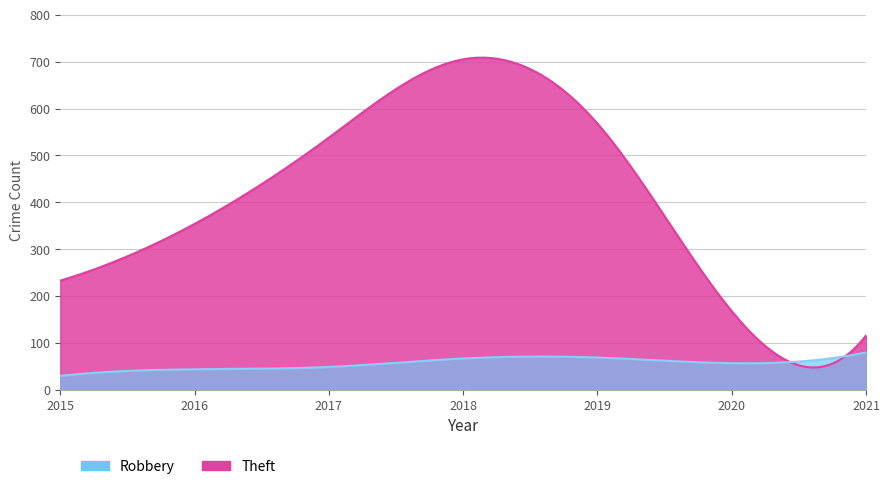

Which series has the largest range (max minus min)?

Theft